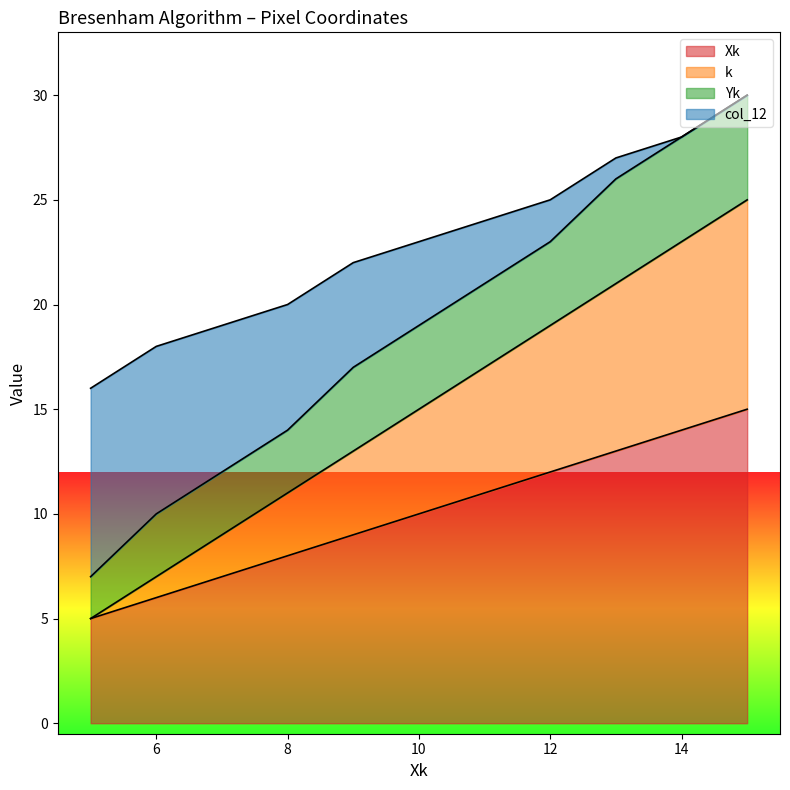

What is the sum of the Xk values at 14 and 11?

25